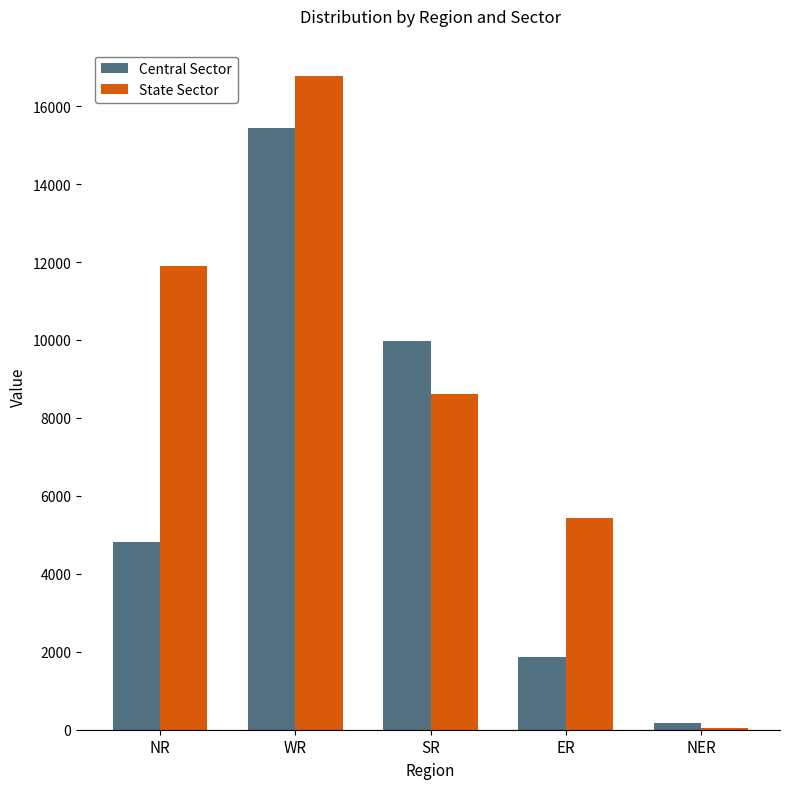

Is it true that State Sector equals 11900 at NR?

True